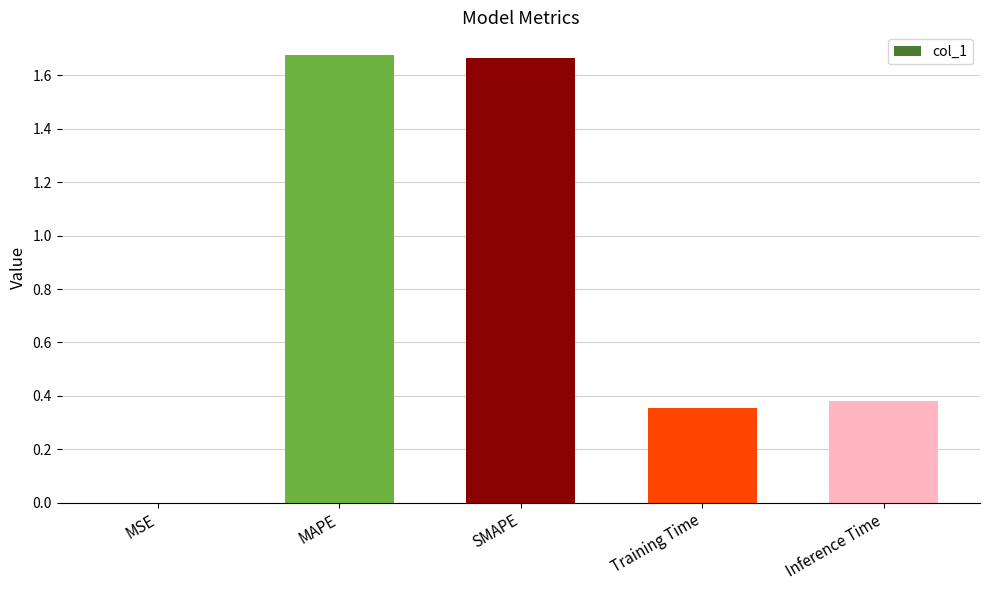

What is the sum of all values?

4.1